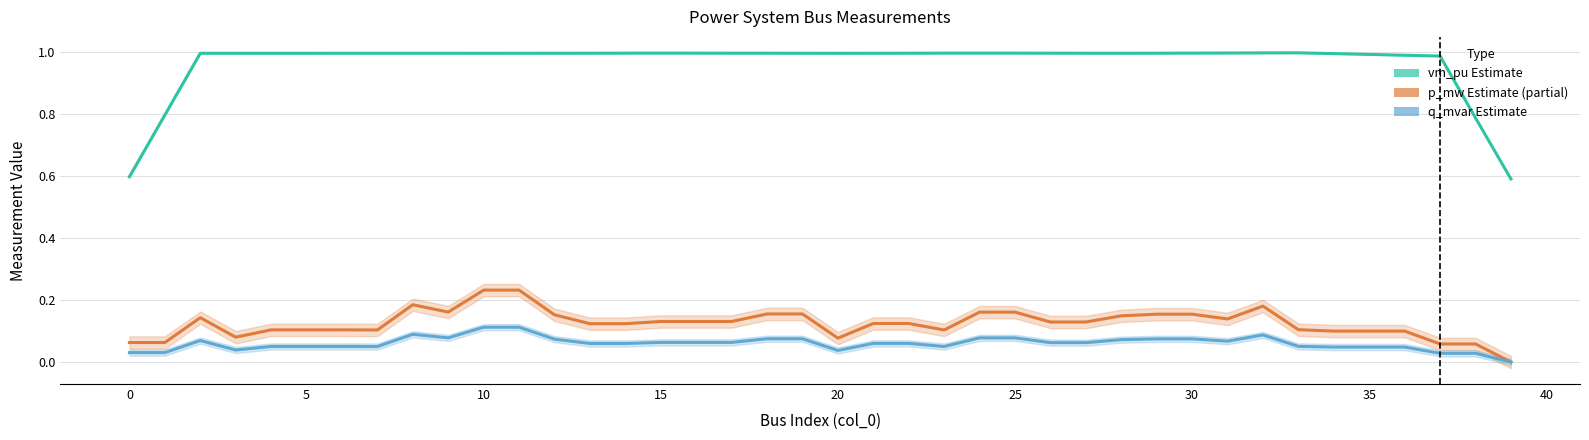

Which series has the largest range (max minus min)?

vm_pu (Estimate)